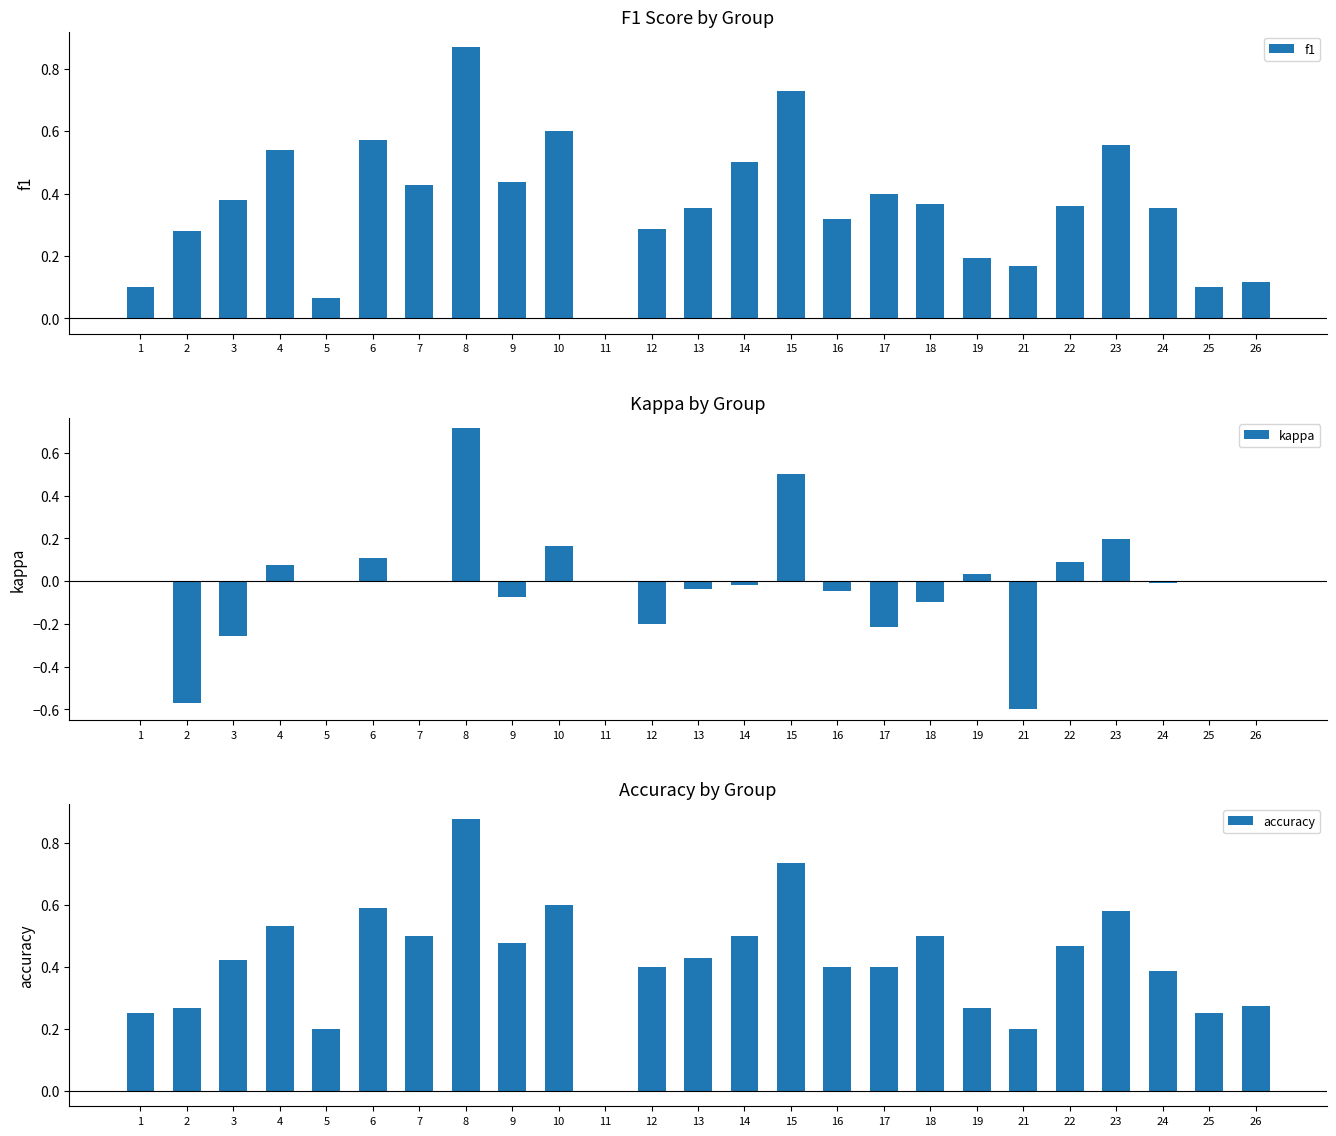

Reading left to right, list all the values displayed in this chart.

f1: 1=0.1	2=0.3	3=0.4	4=0.5	5=0.1	6=0.6	7=0.4	8=0.9	9=0.4	10=0.6	11=0.0	12=0.3	13=0.4	14=0.5	15=0.7	16=0.3	17=0.4	18=0.4	19=0.2	21=0.2	22=0.4	23=0.6	24=0.4	25=0.1	26=0.1
kappa: 1=0.0	2=-0.6	3=-0.3	4=0.1	5=0.0	6=0.1	7=0.0	8=0.7	9=-0.1	10=0.2	11=0.0	12=-0.2	13=-0.0	14=-0.0	15=0.5	16=-0.0	17=-0.2	18=-0.1	19=0.0	21=-0.6	22=0.1	23=0.2	24=-0.0	25=0.0	26=0.0
accuracy: 1=0.2	2=0.3	3=0.4	4=0.5	5=0.2	6=0.6	7=0.5	8=0.9	9=0.5	10=0.6	11=0.0	12=0.4	13=0.4	14=0.5	15=0.7	16=0.4	17=0.4	18=0.5	19=0.3	21=0.2	22=0.5	23=0.6	24=0.4	25=0.2	26=0.3